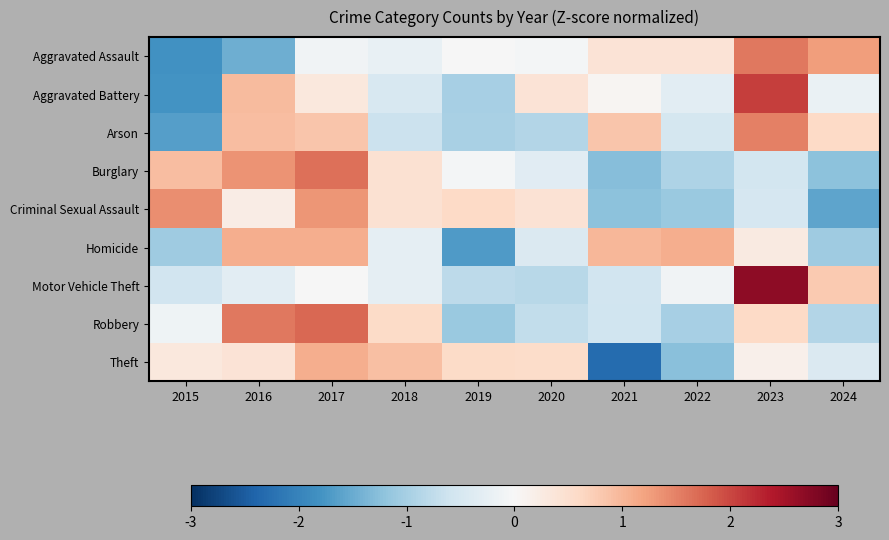

Count the number of data series in this chart.

9